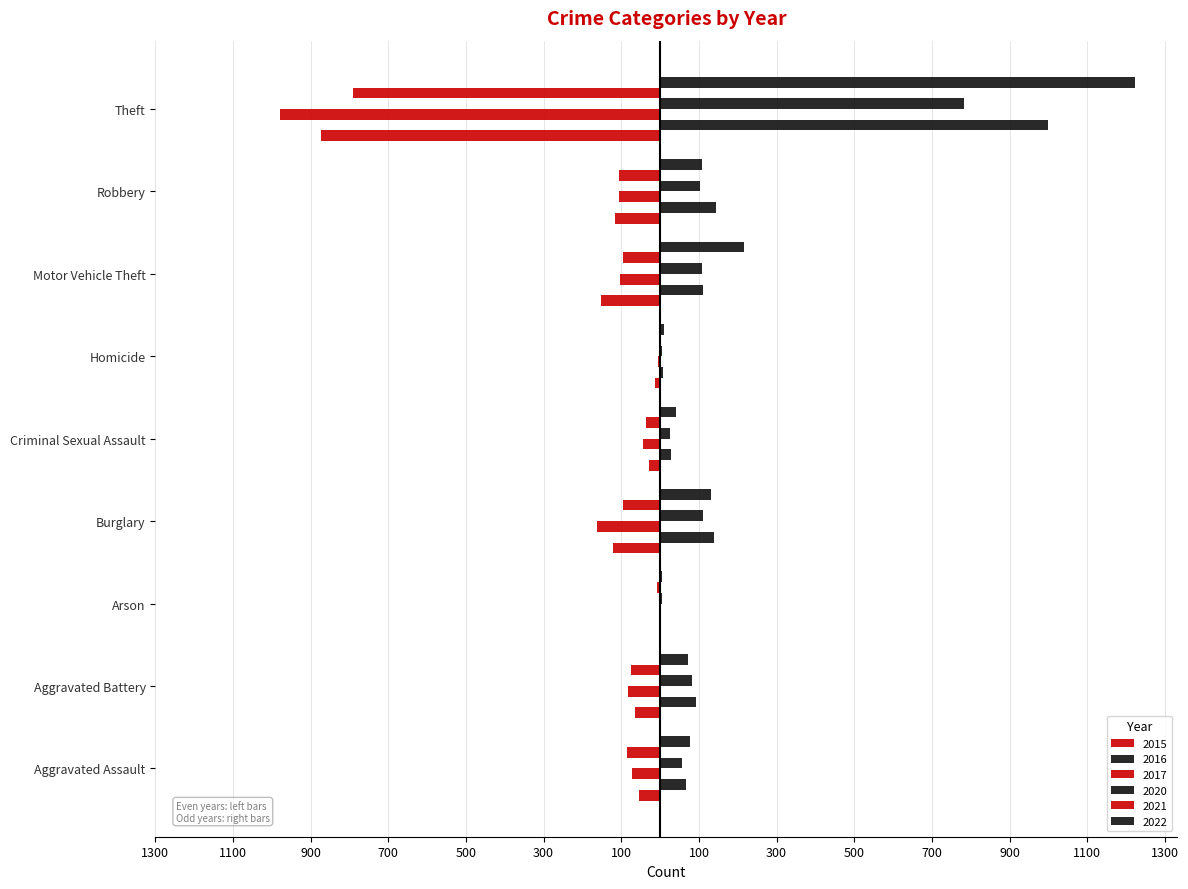

At how many categories does at least one series exceed 377?

1